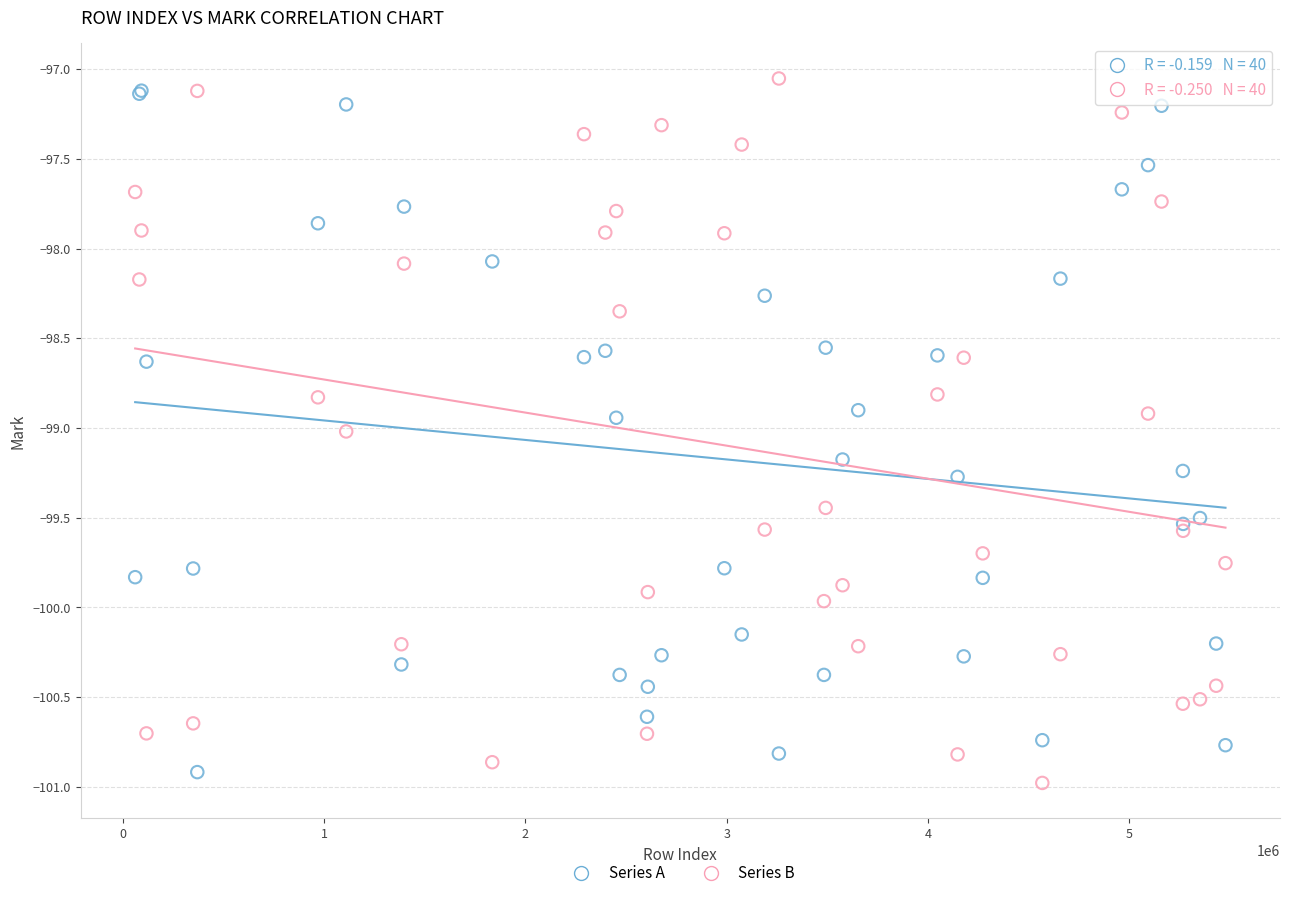

What are all the series names shown in the legend?

Series A, Series B